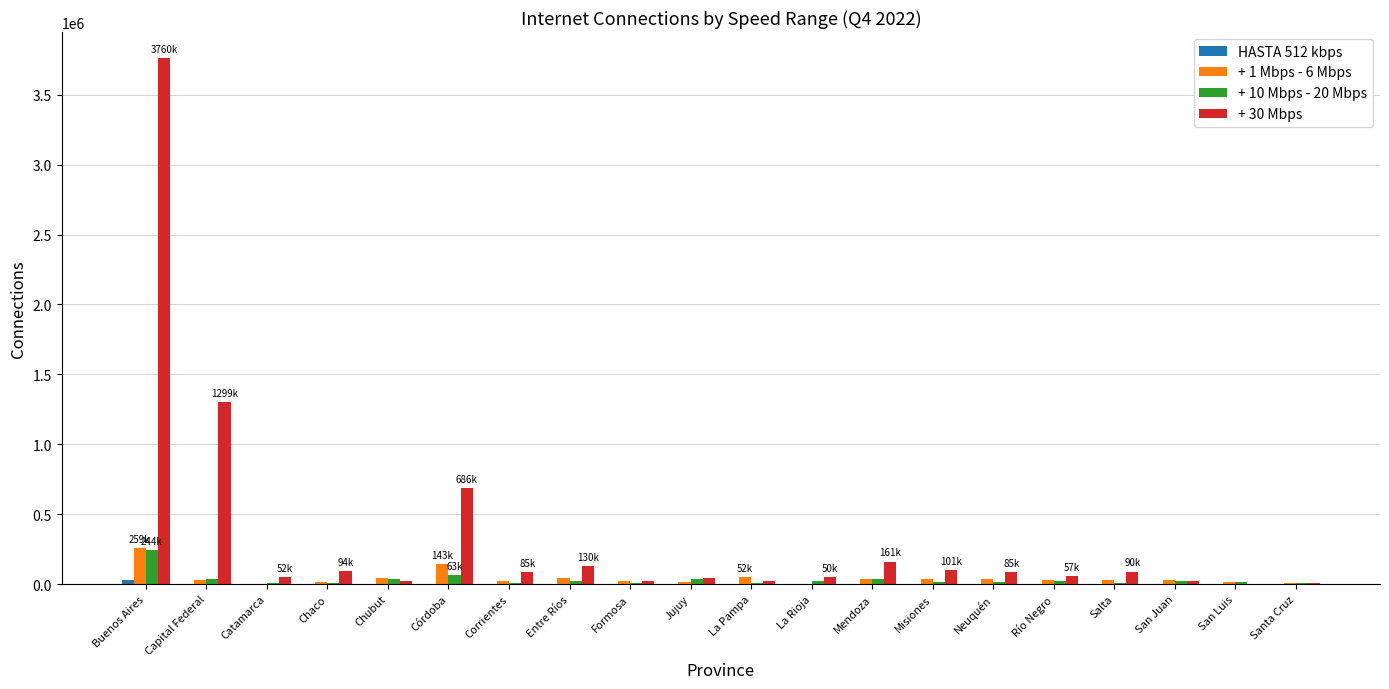

At which category does the chart reach its peak across all series?

Buenos Aires